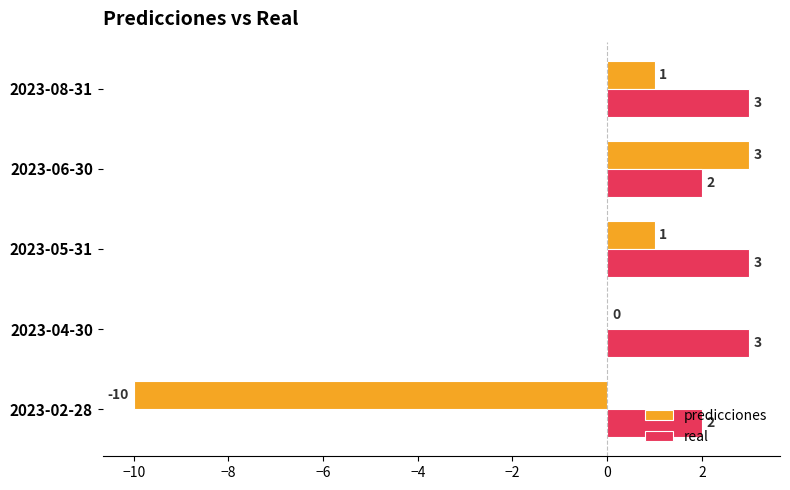

True or false: real has a value of 3 at 2023-02-28.

False